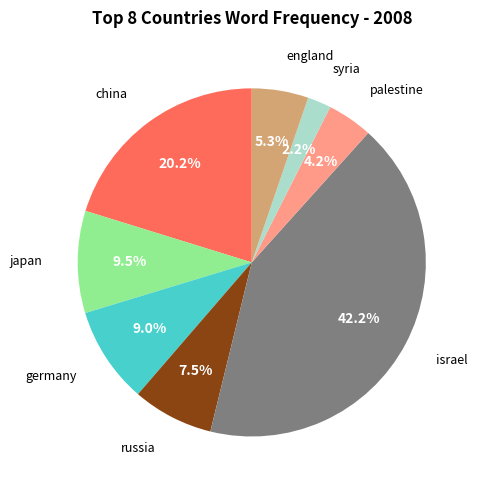

Rank the categories by value from highest to lowest.

israel, china, japan, germany, russia, england, palestine, syria